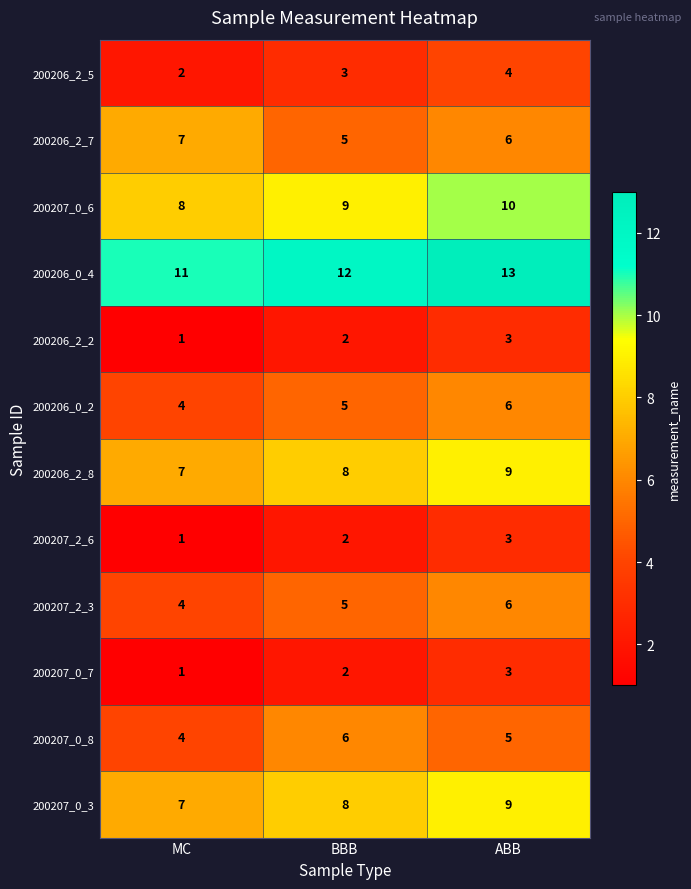

At which label is 200207_2_3 closest to 5?

BBB